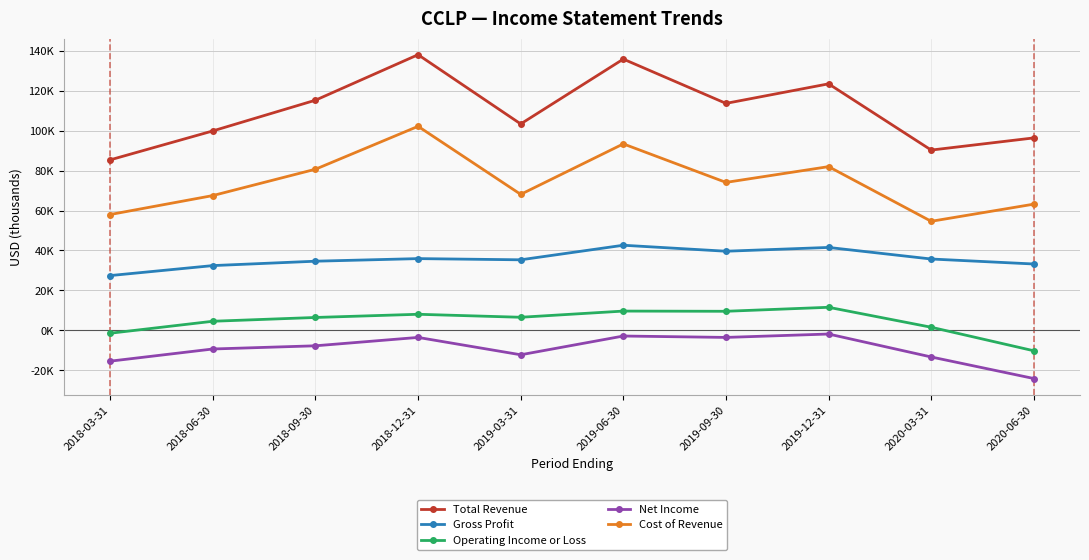

Does the chart have visible grid lines?

Yes